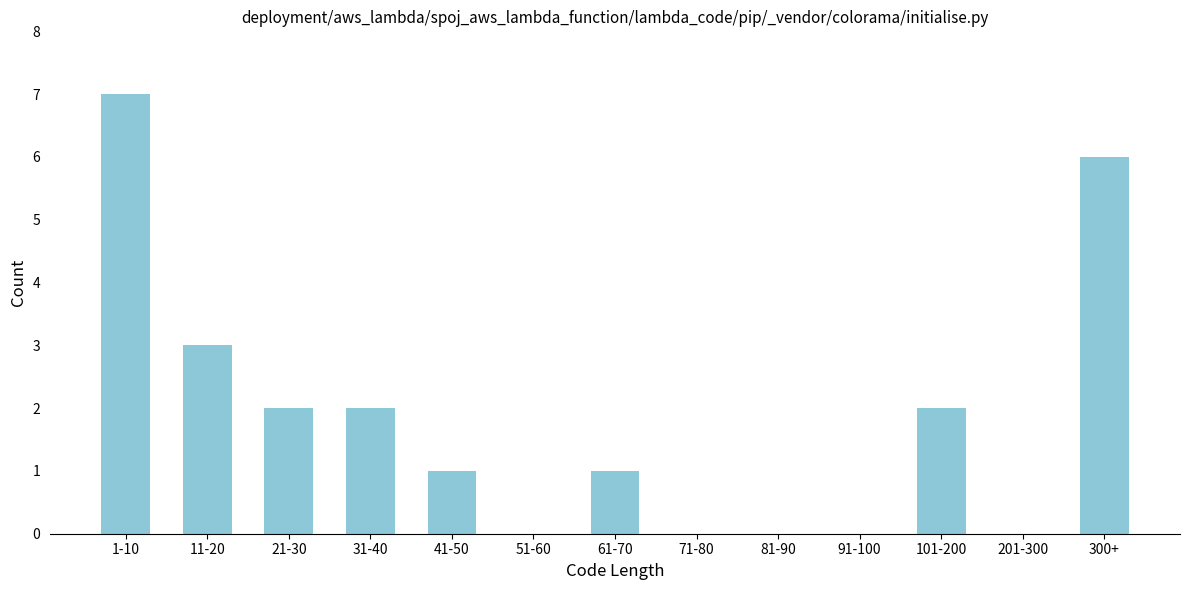

Reading left to right, transcribe all the data shown in this chart.

1-10=7	11-20=3	21-30=2	31-40=2	41-50=1	51-60=0	61-70=1	71-80=0	81-90=0	91-100=0	101-200=2	201-300=0	300+=6